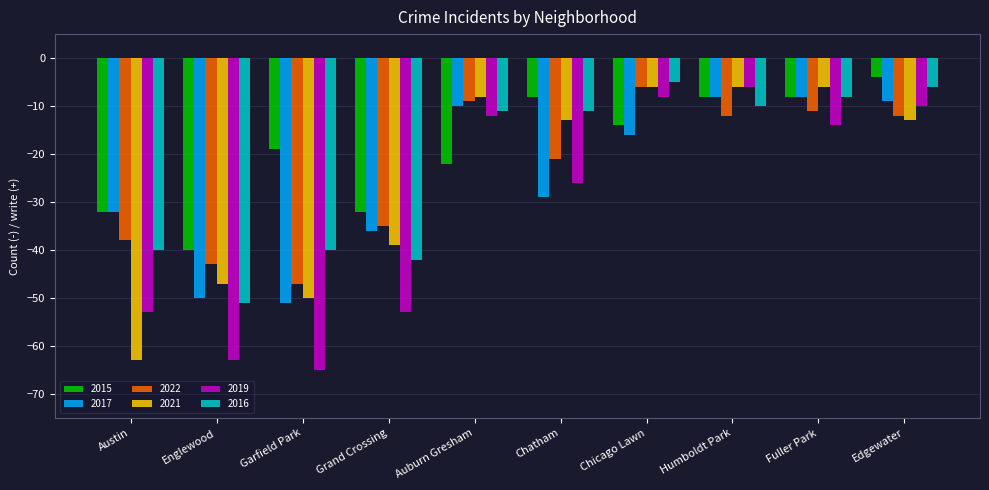

How many bars are there in total?

60